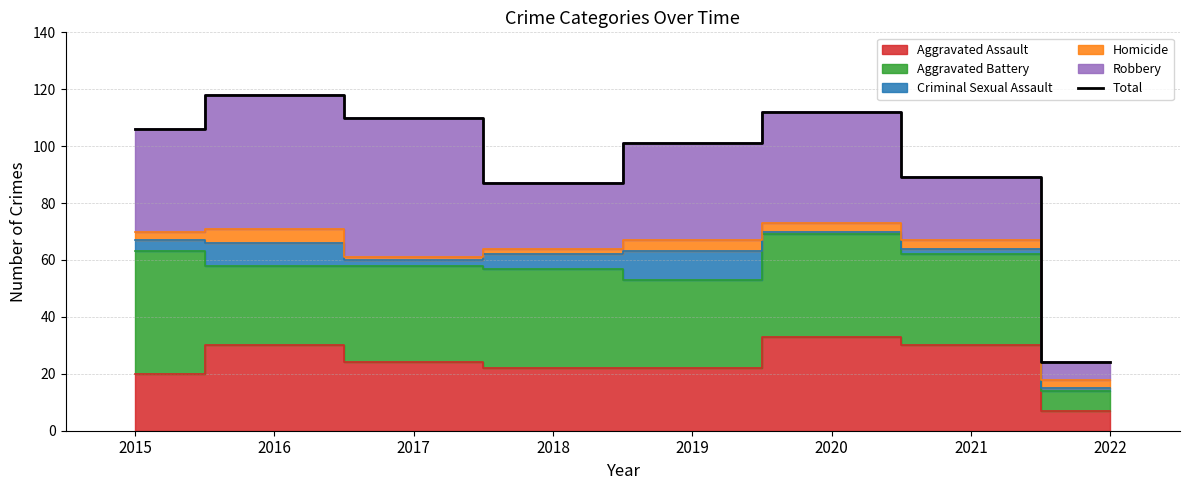

At which category does the chart reach its minimum across all series?

2022